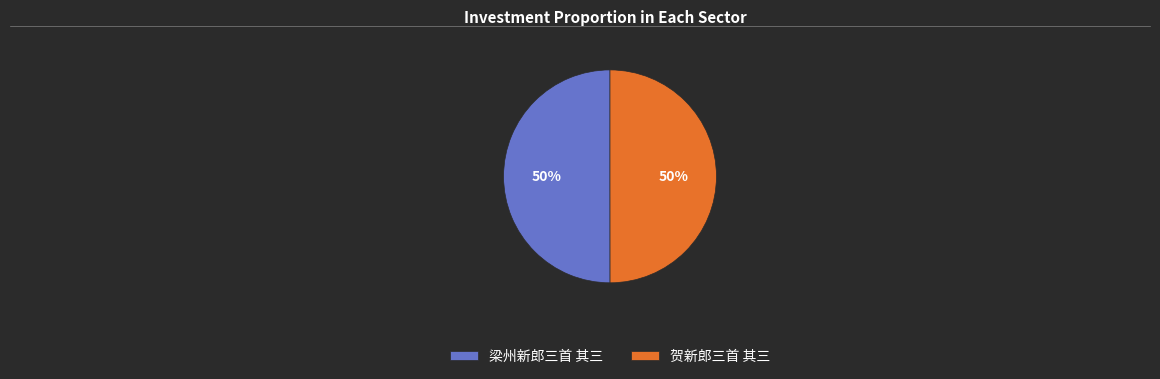

Do 贺新郎三首 其三 and 梁州新郎三首 其三 together represent more than half of the pie?

Yes